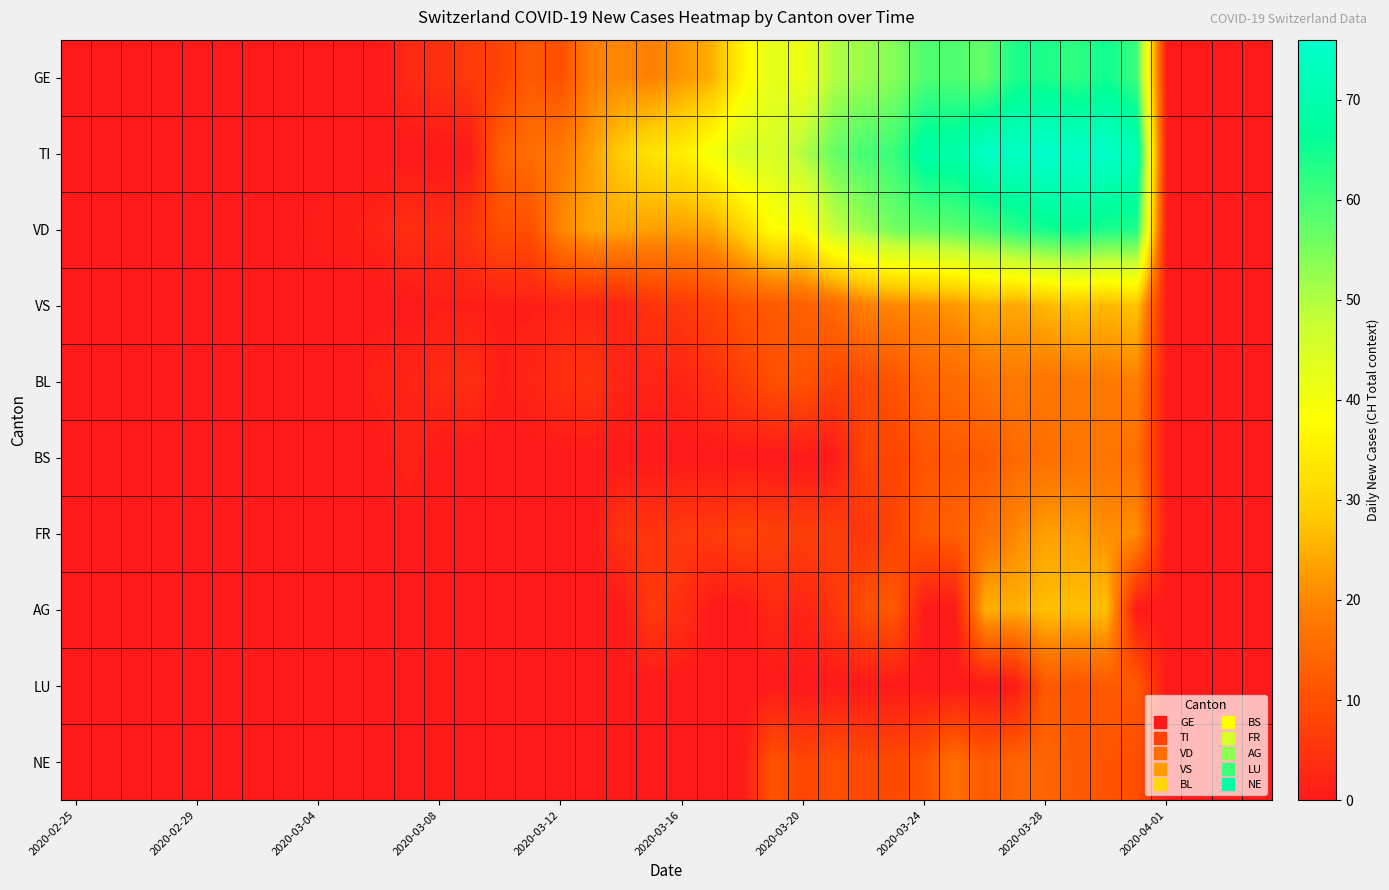

How many data points does each series have?

40